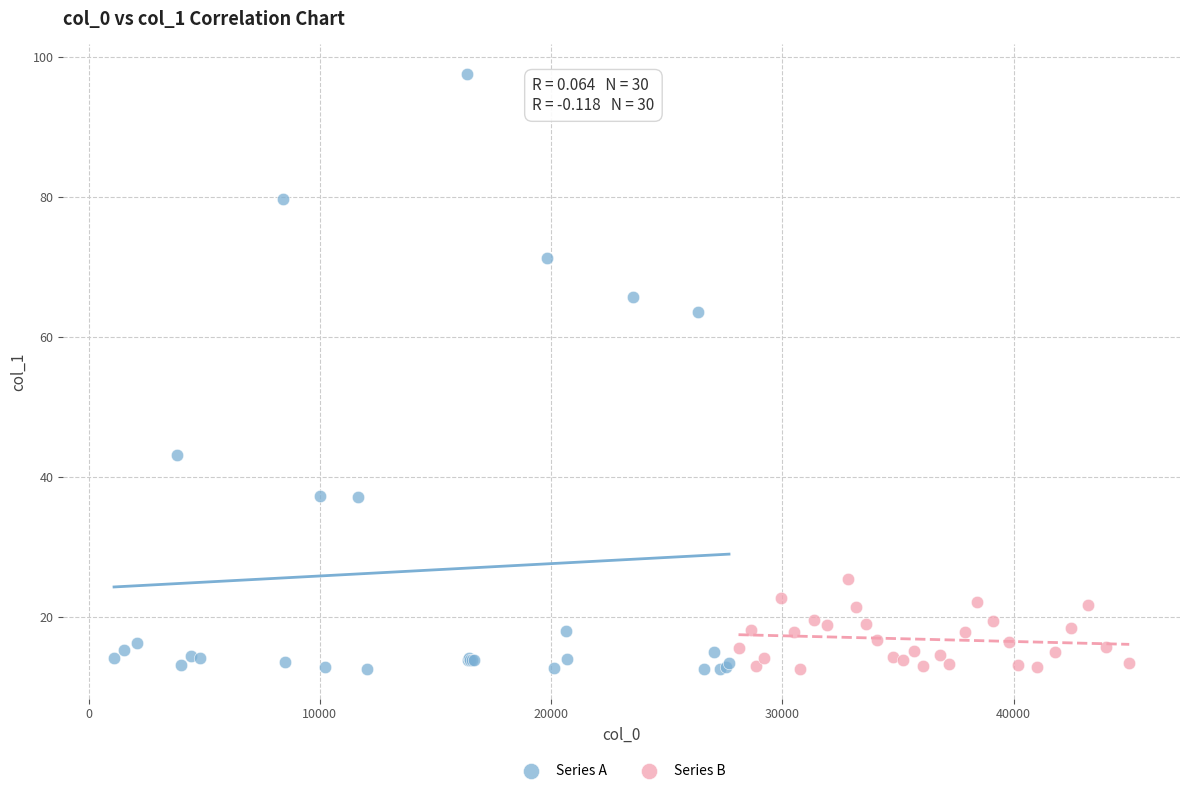

Which series has the largest Y range (max minus min)?

Series A